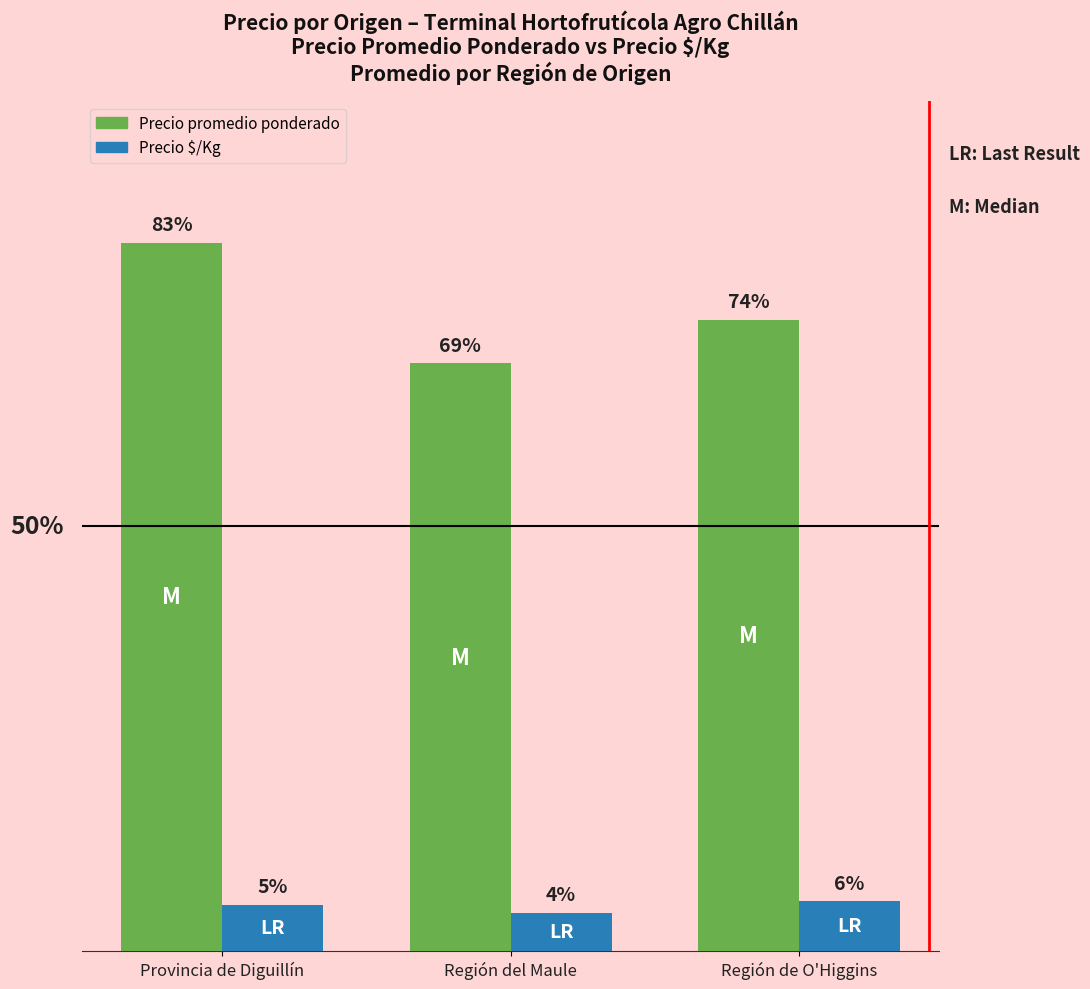

What are all the series names shown in the legend?

Precio promedio ponderado, Precio $/Kg